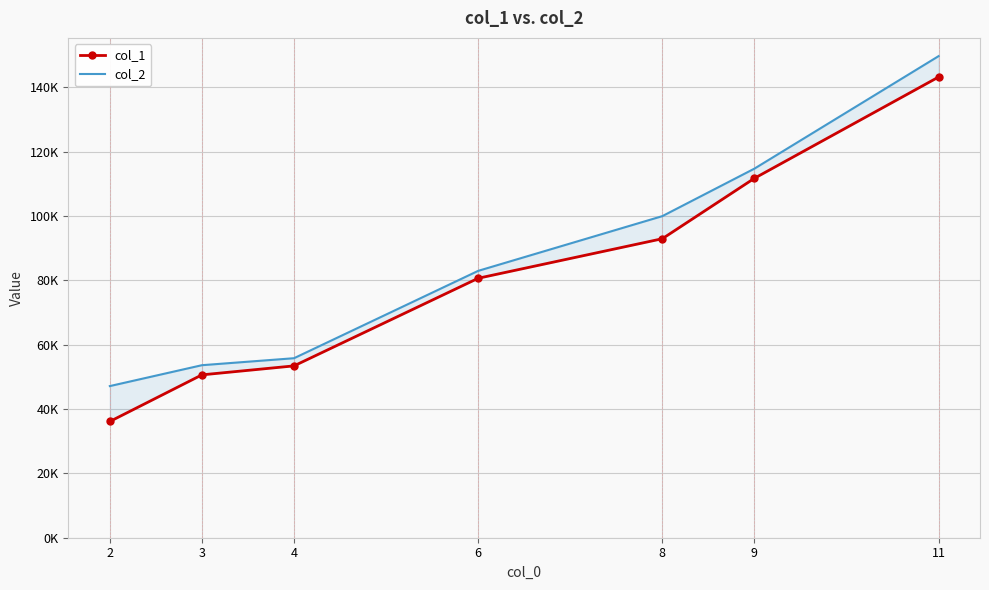

True or false: col_1 and col_2 cross at least once.

False